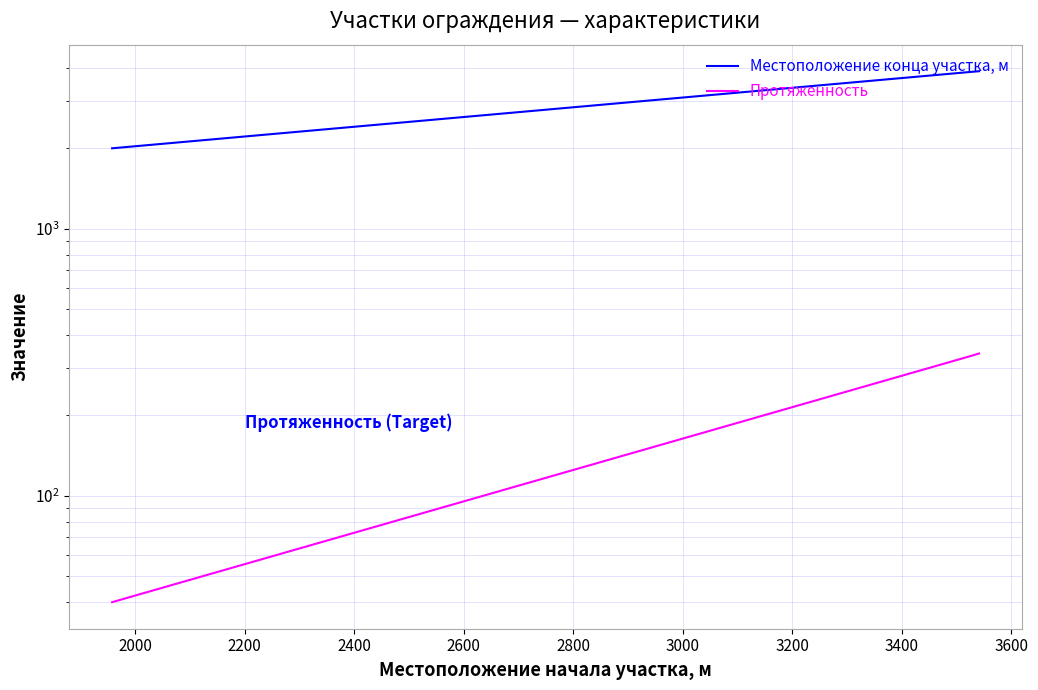

Is the value of Протяженность at 2200 greater than the value of Местоположение конца участка, м at 2000?

No